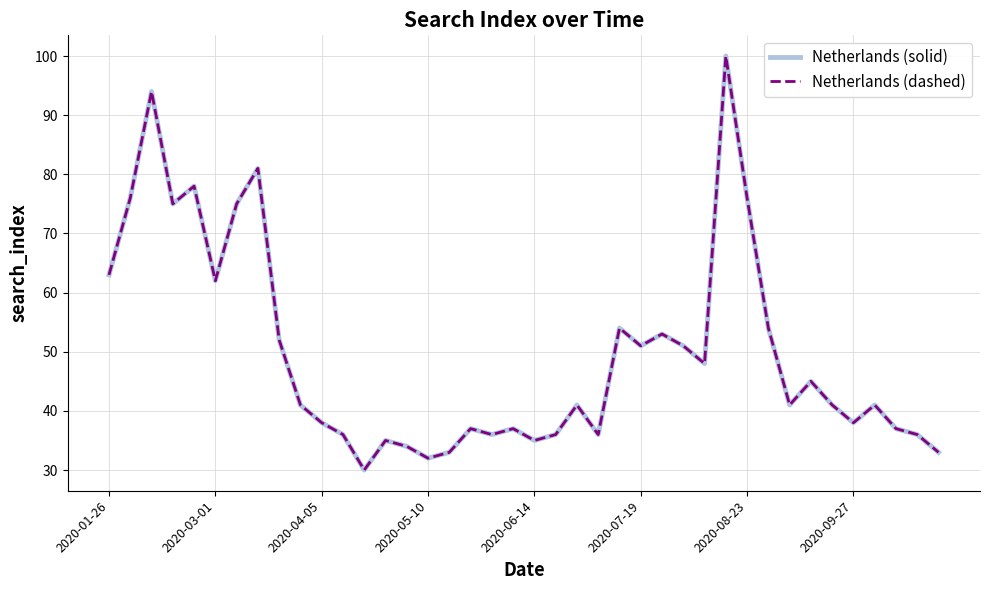

Which series has the widest spread of values?

Netherlands (solid)